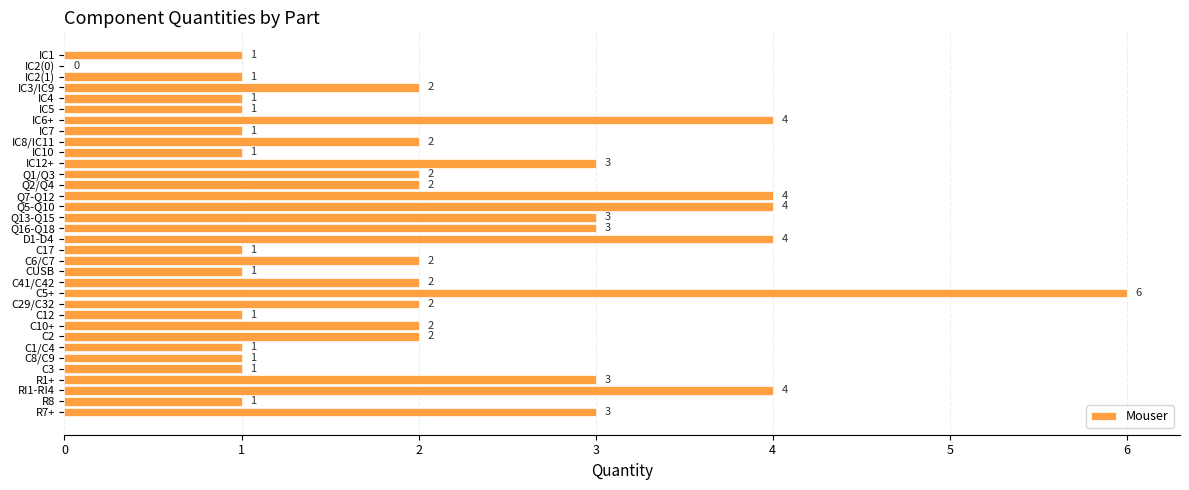

Reading top to bottom, list all the values displayed in this chart.

IC1=1	IC2(0)=0	IC2(1)=1	IC3/IC9=2	IC4=1	IC5=1	IC6+=4	IC7=1	IC8/IC11=2	IC10=1	IC12+=3	Q1/Q3=2	Q2/Q4=2	Q7-Q12=4	Q5-Q10=4	Q13-Q15=3	Q16-Q18=3	D1-D4=4	C17=1	C6/C7=2	CUSB=1	C41/C42=2	C5+=6	C29/C32=2	C12=1	C10+=2	C2=2	C1/C4=1	C8/C9=1	C3=1	R1+=3	RI1-RI4=4	R8=1	R7+=3